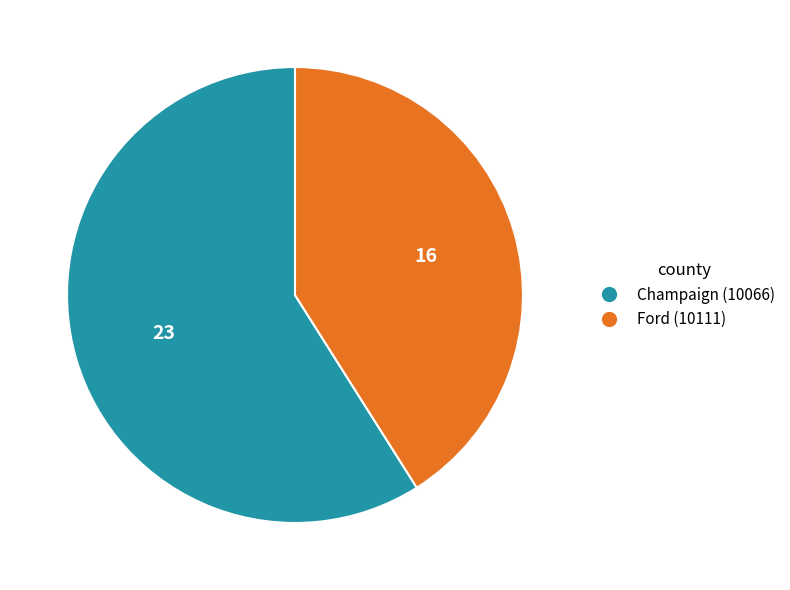

What is the ratio of the value at Ford (10111) to the value at Champaign (10066)?

0.7